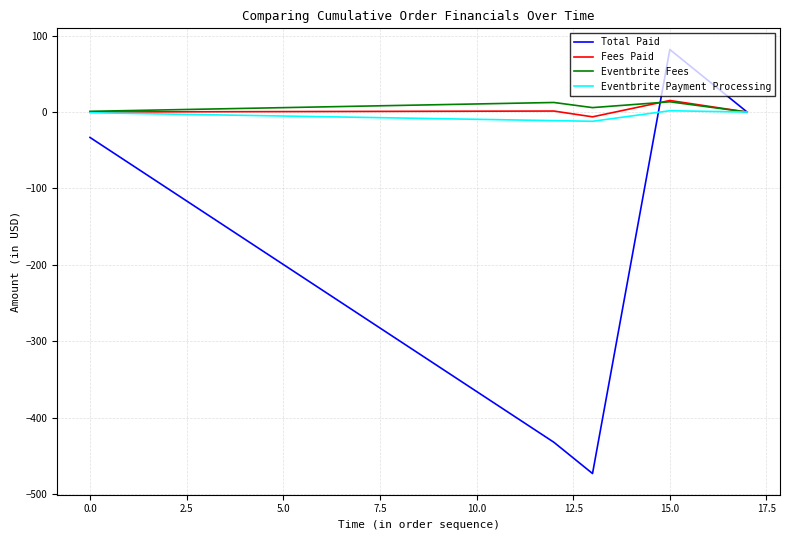

Which series has the largest range (max minus min)?

Total Paid